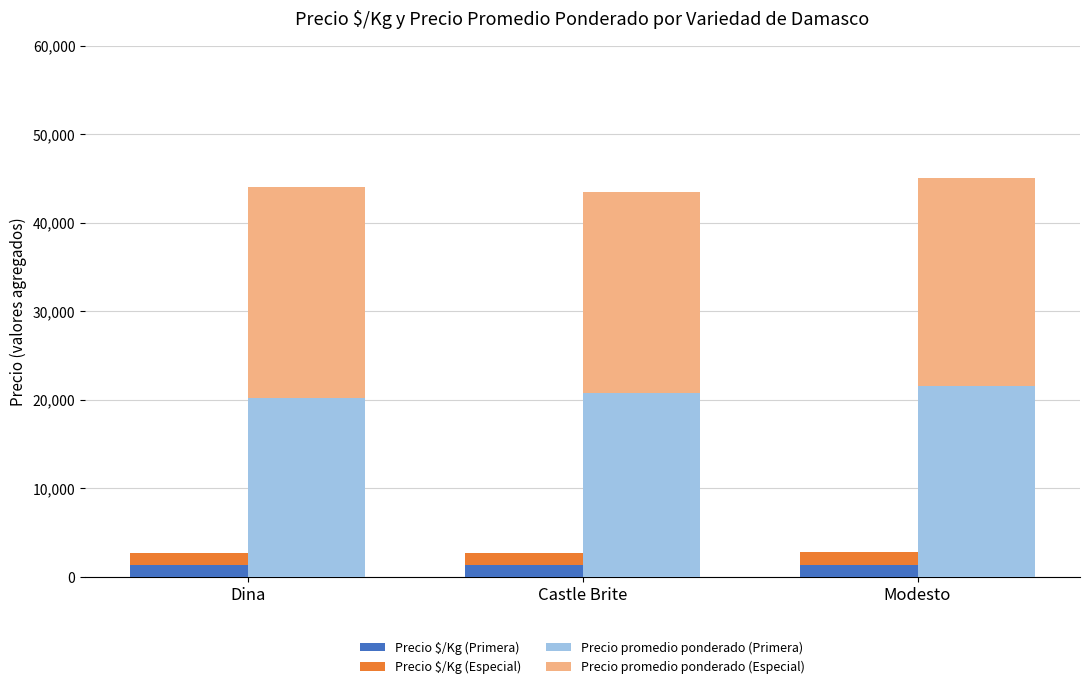

What is the approximate value of Precio $/Kg (Especial) at Dina, to the nearest 50?

1300